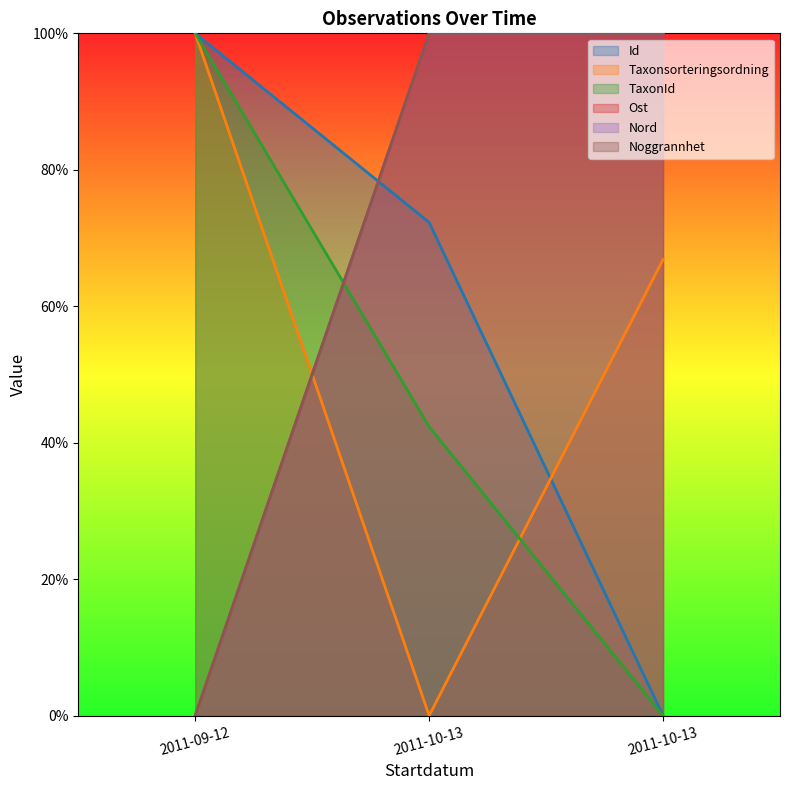

What is the total value across all series at 2011-09-12?

300.0